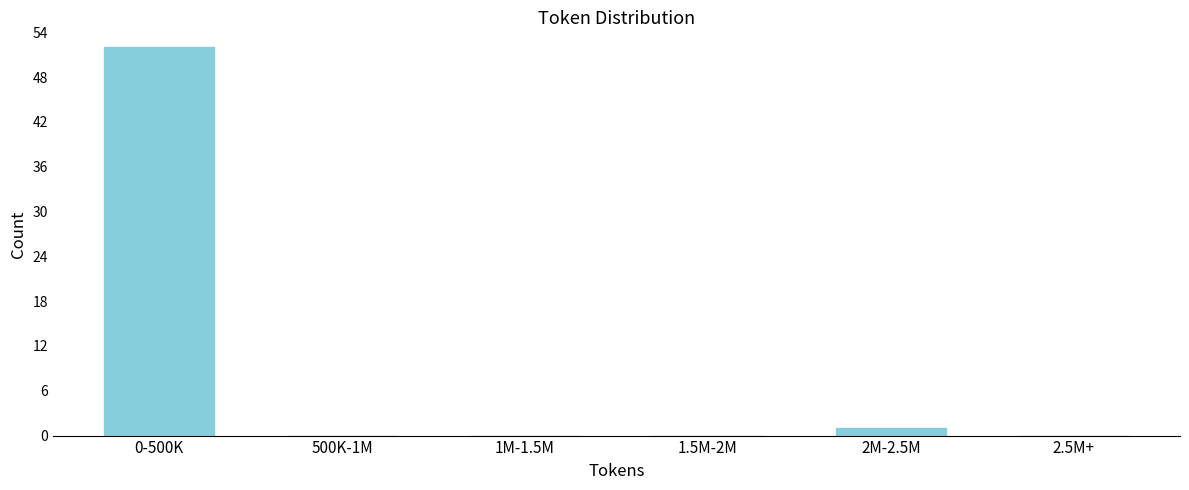

Reading left to right, list all the values displayed in this chart.

0-500K=52	500K-1M=0	1M-1.5M=0	1.5M-2M=0	2M-2.5M=1	2.5M+=0